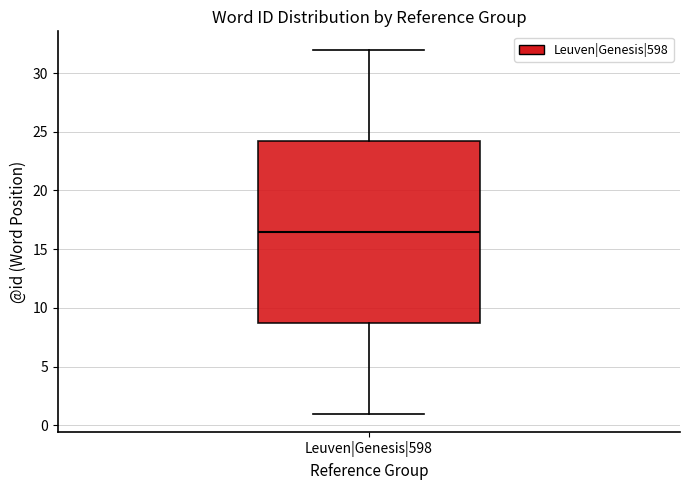

Where does the lower whisker of the box for Leuven|Genesis|598 end on the y-axis? The values are not printed on the chart, so give them approximately, as read against the axis.

1.0